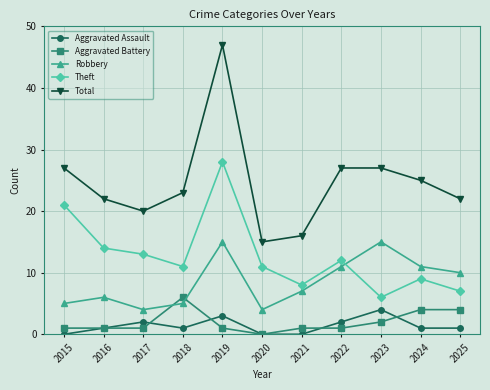

Reading left to right, list all the values displayed in this chart.

Aggravated Assault: 2015=0	2016=1	2017=2	2018=1	2019=3	2020=0	2021=0	2022=2	2023=4	2024=1	2025=1
Aggravated Battery: 2015=1	2016=1	2017=1	2018=6	2019=1	2020=0	2021=1	2022=1	2023=2	2024=4	2025=4
Robbery: 2015=5	2016=6	2017=4	2018=5	2019=15	2020=4	2021=7	2022=11	2023=15	2024=11	2025=10
Theft: 2015=21	2016=14	2017=13	2018=11	2019=28	2020=11	2021=8	2022=12	2023=6	2024=9	2025=7
Total: 2015=27	2016=22	2017=20	2018=23	2019=47	2020=15	2021=16	2022=27	2023=27	2024=25	2025=22